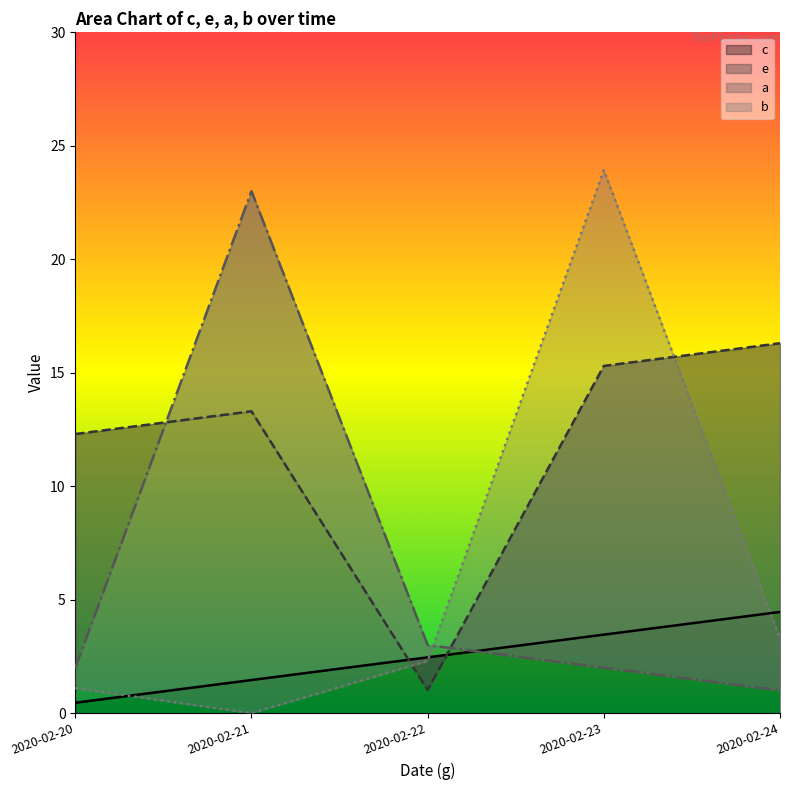

True or false: a has a value of 1.0 at 2020-02-23.

False